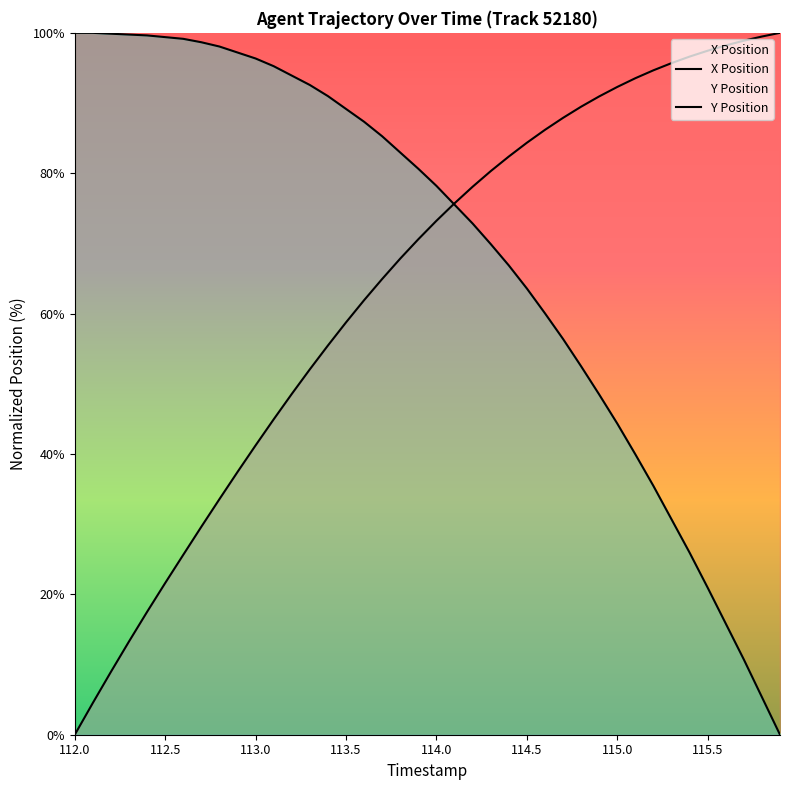

What is the label of the 39th point from the left?

115.8